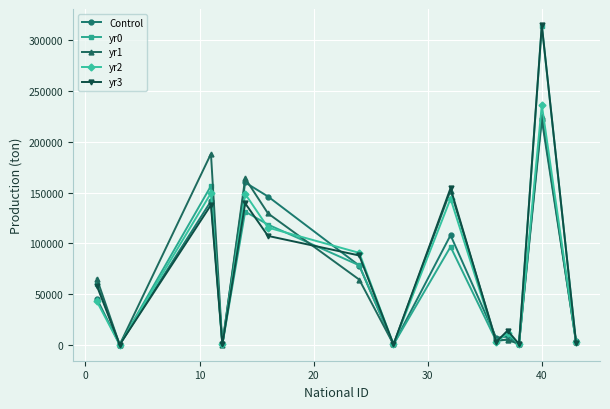

What is the maximum value shown in the chart?

315240.0